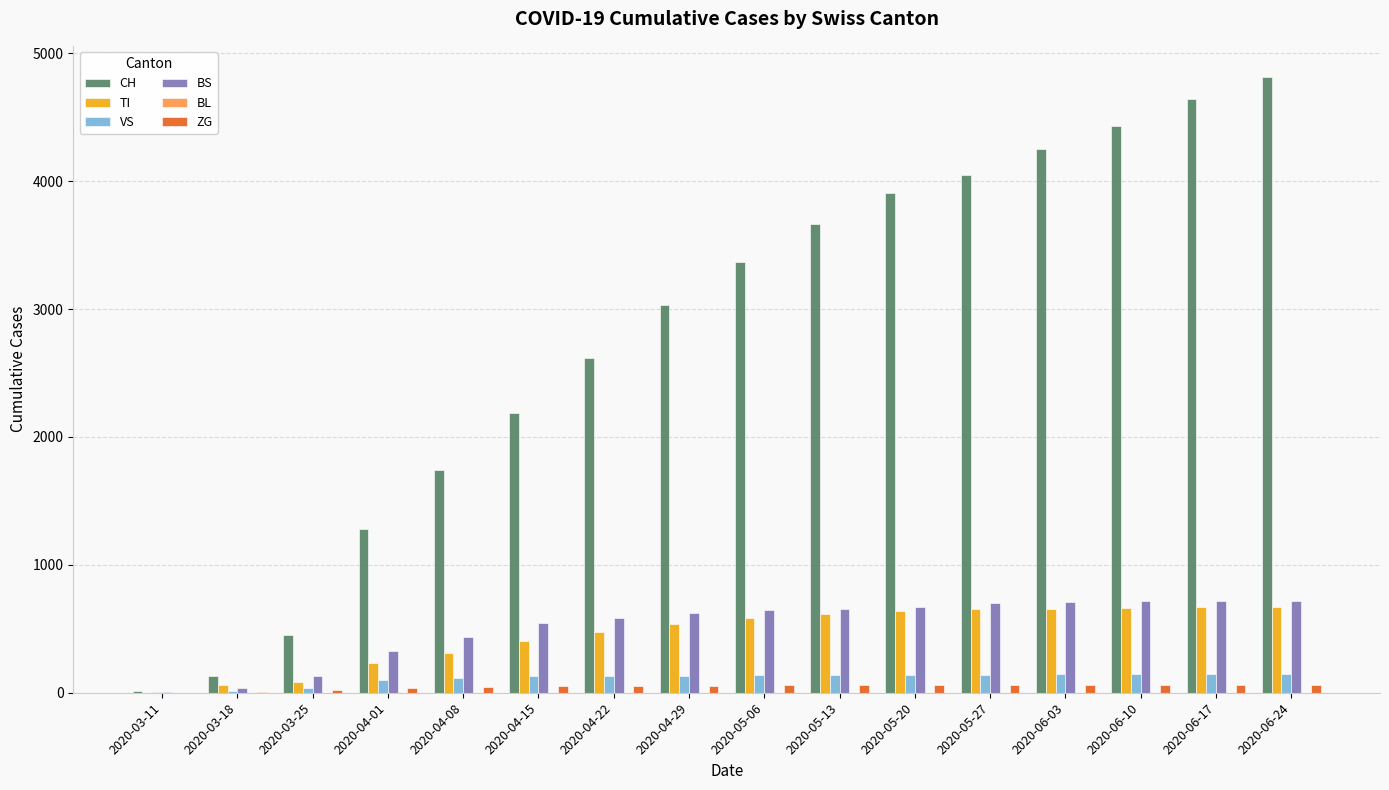

Which series has the largest total across all categories?

CH